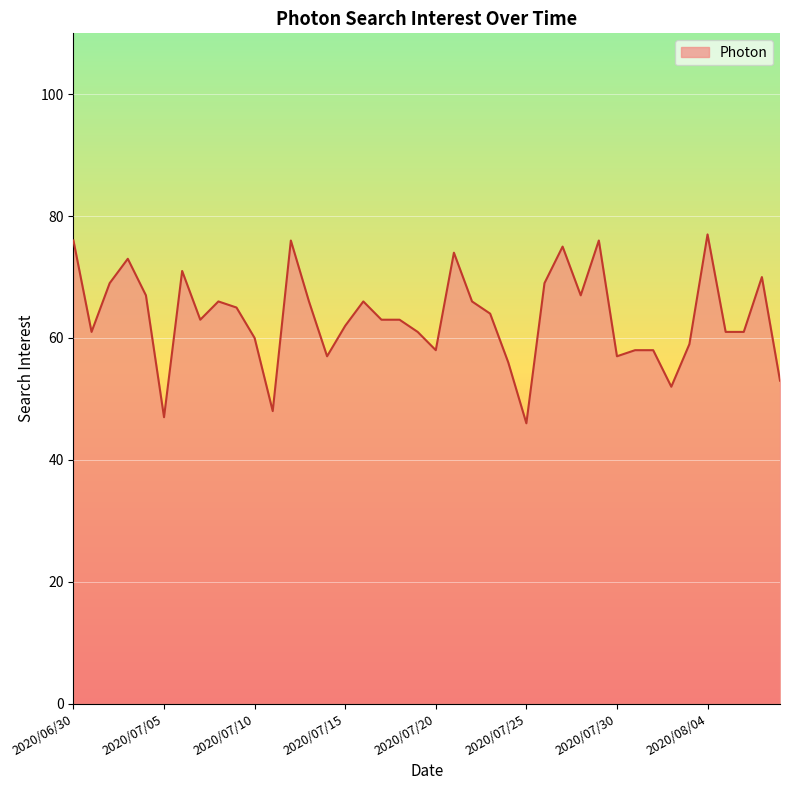

What is the difference between the maximum and second lowest values?

30